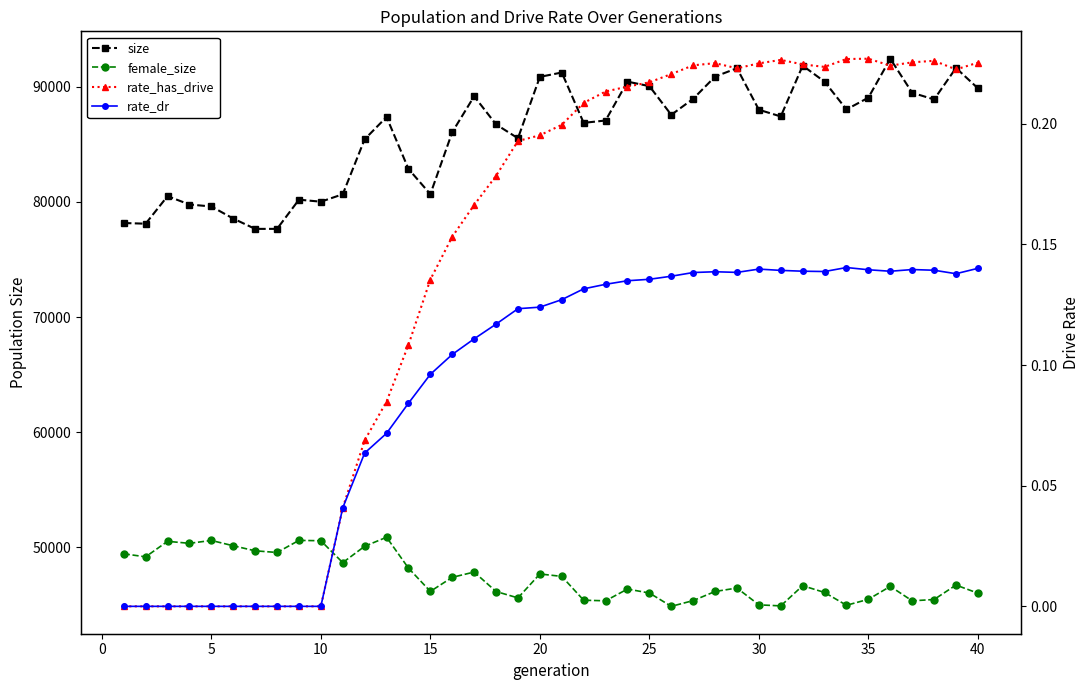

Reading left to right, list all the values displayed in this chart.

size: 78168.0	78109.0	80501.0	79777.0	79605.0	78555.0	77658.0	77659.0	80196.0	80021.0	80666.0	85447.0	87379.0	82869.0	80674.0	86063.0	89181.0	86736.0	85534.0	90868.0	91247.0	86873.0	87076.0	90454.0	90063.0	87570.0	88961.0	90891.0	91620.0	88011.0	87428.0	91842.0	90450.0	88034.0	89063.0	92446.0	89489.0	88907.0	91643.0	89877.0
female_size: 49423.0	49159.0	50506.0	50333.0	50583.0	50121.0	49683.0	49538.0	50588.0	50558.0	48655.0	50076.0	50861.0	48179.0	46156.0	47379.0	47837.0	46146.0	45590.0	47670.0	47460.0	45390.0	45338.0	46359.0	46016.0	44857.0	45355.0	46149.0	46448.0	44986.0	44897.0	46652.0	46062.0	44950.0	45469.0	46591.0	45337.0	45451.0	46707.0	46001.0
rate_has_drive: 0.0	0.0	0.0	0.0	0.0	0.0	0.0	0.0	0.0	0.0	0.0	0.1	0.1	0.1	0.1	0.2	0.2	0.2	0.2	0.2	0.2	0.2	0.2	0.2	0.2	0.2	0.2	0.2	0.2	0.2	0.2	0.2	0.2	0.2	0.2	0.2	0.2	0.2	0.2	0.2
rate_dr: 0.0	0.0	0.0	0.0	0.0	0.0	0.0	0.0	0.0	0.0	0.0	0.1	0.1	0.1	0.1	0.1	0.1	0.1	0.1	0.1	0.1	0.1	0.1	0.1	0.1	0.1	0.1	0.1	0.1	0.1	0.1	0.1	0.1	0.1	0.1	0.1	0.1	0.1	0.1	0.1